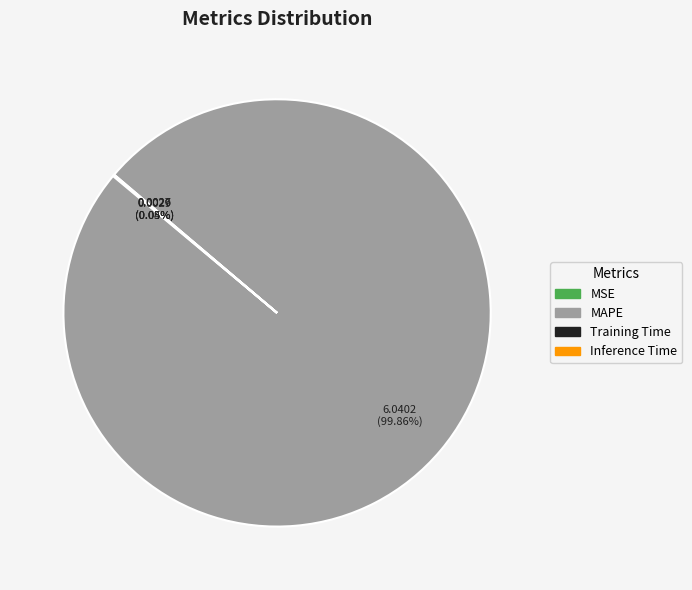

Which slice represents more than half of the pie?

MAPE